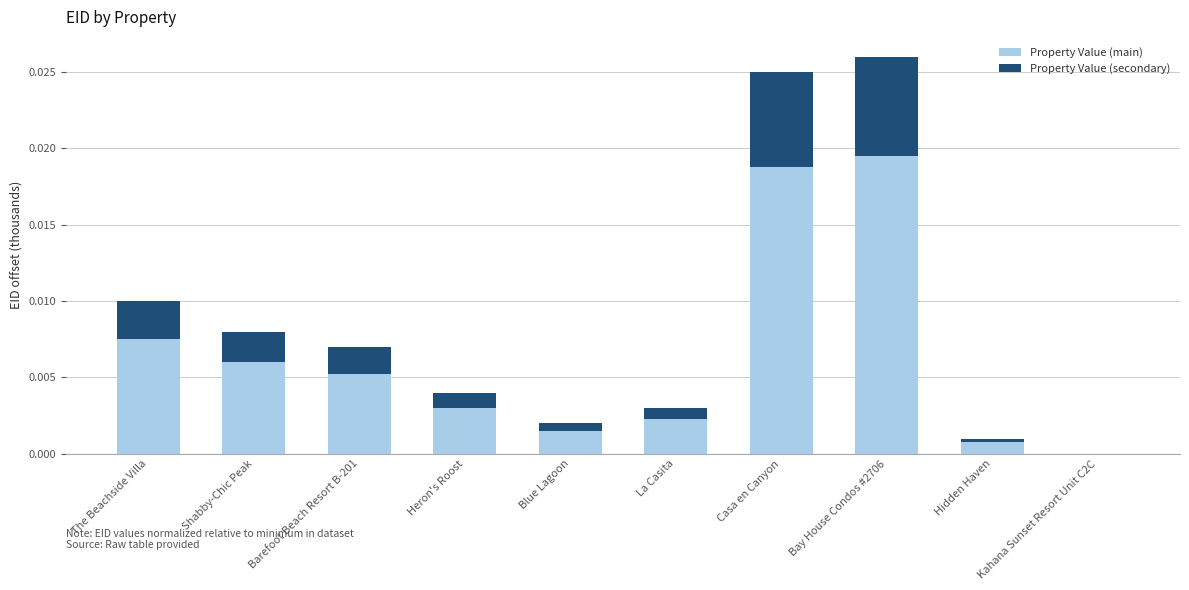

The value of Property Value (main) at Hidden Haven is 0.0. True or false?

True